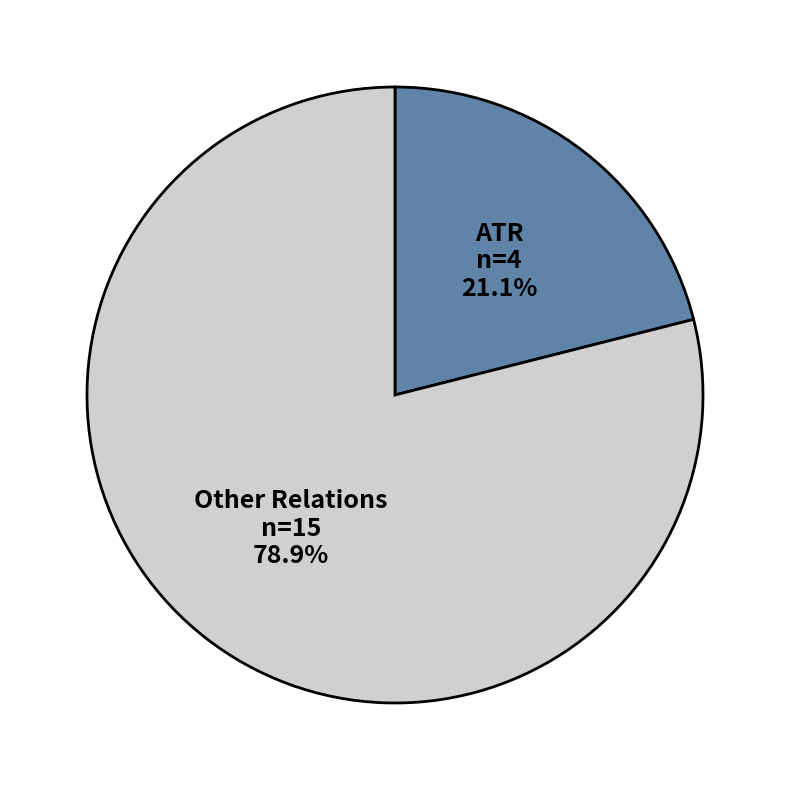

Do Other Relations and ATR together represent more than half of the pie?

Yes